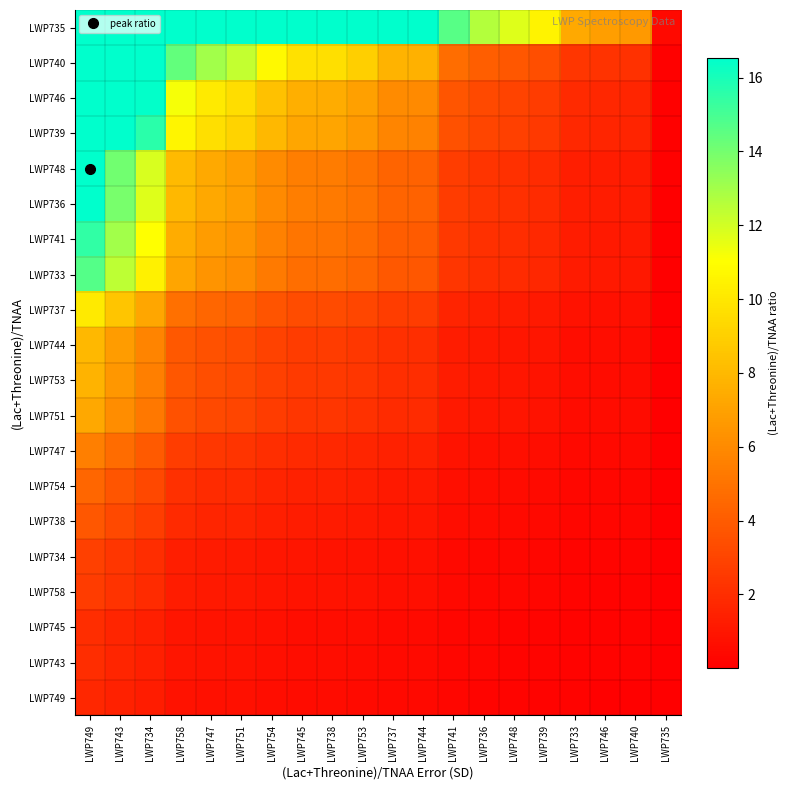

Reading right to left, transcribe all the data shown in this chart.

LWP749: LWP735=0.0	LWP740=0.1	LWP746=0.1	LWP733=0.1	LWP739=0.2	LWP748=0.2	LWP736=0.2	LWP741=0.3	LWP744=0.4	LWP737=0.5	LWP753=0.5	LWP738=0.6	LWP745=0.6	LWP754=0.6	LWP751=0.7	LWP747=0.8	LWP758=0.8	LWP734=1.2	LWP743=1.5	LWP749=1.7
LWP743: LWP735=0.0	LWP740=0.1	LWP746=0.1	LWP733=0.2	LWP739=0.2	LWP748=0.2	LWP736=0.3	LWP741=0.3	LWP744=0.5	LWP737=0.5	LWP753=0.6	LWP738=0.6	LWP745=0.6	LWP754=0.7	LWP751=0.8	LWP747=0.9	LWP758=0.9	LWP734=1.4	LWP743=1.6	LWP749=1.9
LWP745: LWP735=0.0	LWP740=0.1	LWP746=0.1	LWP733=0.2	LWP739=0.2	LWP748=0.3	LWP736=0.3	LWP741=0.3	LWP744=0.5	LWP737=0.5	LWP753=0.6	LWP738=0.6	LWP745=0.7	LWP754=0.7	LWP751=0.8	LWP747=0.9	LWP758=1.0	LWP734=1.4	LWP743=1.7	LWP749=2.0
LWP758: LWP735=0.0	LWP740=0.2	LWP746=0.2	LWP733=0.2	LWP739=0.3	LWP748=0.3	LWP736=0.4	LWP741=0.4	LWP744=0.7	LWP737=0.7	LWP753=0.8	LWP738=0.9	LWP745=0.9	LWP754=1.0	LWP751=1.1	LWP747=1.2	LWP758=1.3	LWP734=1.9	LWP743=2.2	LWP749=2.6
LWP734: LWP735=0.0	LWP740=0.2	LWP746=0.2	LWP733=0.2	LWP739=0.3	LWP748=0.4	LWP736=0.4	LWP741=0.4	LWP744=0.7	LWP737=0.7	LWP753=0.8	LWP738=0.9	LWP745=0.9	LWP754=1.0	LWP751=1.2	LWP747=1.2	LWP758=1.4	LWP734=2.0	LWP743=2.4	LWP749=2.8
LWP738: LWP735=0.0	LWP740=0.3	LWP746=0.3	LWP733=0.3	LWP739=0.4	LWP748=0.5	LWP736=0.5	LWP741=0.6	LWP744=1.0	LWP737=1.0	LWP753=1.1	LWP738=1.2	LWP745=1.2	LWP754=1.4	LWP751=1.6	LWP747=1.7	LWP758=1.8	LWP734=2.7	LWP743=3.2	LWP749=3.8
LWP754: LWP735=0.0	LWP740=0.3	LWP746=0.3	LWP733=0.4	LWP739=0.5	LWP748=0.6	LWP736=0.6	LWP741=0.7	LWP744=1.1	LWP737=1.2	LWP753=1.3	LWP738=1.4	LWP745=1.4	LWP754=1.6	LWP751=1.8	LWP747=1.9	LWP758=2.1	LWP734=3.1	LWP743=3.7	LWP749=4.4
LWP747: LWP735=0.0	LWP740=0.4	LWP746=0.4	LWP733=0.4	LWP739=0.6	LWP748=0.7	LWP736=0.8	LWP741=0.9	LWP744=1.4	LWP737=1.5	LWP753=1.7	LWP738=1.8	LWP745=1.8	LWP754=2.0	LWP751=2.3	LWP747=2.4	LWP758=2.7	LWP734=3.9	LWP743=4.7	LWP749=5.5
LWP751: LWP735=0.0	LWP740=0.5	LWP746=0.5	LWP733=0.6	LWP739=0.8	LWP748=0.9	LWP736=1.0	LWP741=1.2	LWP744=1.9	LWP737=1.9	LWP753=2.2	LWP738=2.4	LWP745=2.4	LWP754=2.6	LWP751=3.0	LWP747=3.2	LWP758=3.5	LWP734=5.2	LWP743=6.1	LWP749=7.3
LWP753: LWP735=0.0	LWP740=0.6	LWP746=0.6	LWP733=0.6	LWP739=0.9	LWP748=1.0	LWP736=1.1	LWP741=1.2	LWP744=2.0	LWP737=2.0	LWP753=2.3	LWP738=2.5	LWP745=2.6	LWP754=2.8	LWP751=3.2	LWP747=3.4	LWP758=3.8	LWP734=5.5	LWP743=6.5	LWP749=7.8
LWP744: LWP735=0.0	LWP740=0.6	LWP746=0.6	LWP733=0.6	LWP739=0.9	LWP748=1.0	LWP736=1.1	LWP741=1.3	LWP744=2.1	LWP737=2.1	LWP753=2.4	LWP738=2.6	LWP745=2.6	LWP754=2.9	LWP751=3.3	LWP747=3.5	LWP758=3.9	LWP734=5.7	LWP743=6.8	LWP749=8.0
LWP737: LWP735=0.0	LWP740=0.7	LWP746=0.8	LWP733=0.8	LWP739=1.2	LWP748=1.3	LWP736=1.4	LWP741=1.6	LWP744=2.6	LWP737=2.7	LWP753=3.1	LWP738=3.3	LWP745=3.3	LWP754=3.7	LWP751=4.2	LWP747=4.5	LWP758=4.9	LWP734=7.2	LWP743=8.6	LWP749=10.1
LWP733: LWP735=0.1	LWP740=1.1	LWP746=1.1	LWP733=1.2	LWP739=1.7	LWP748=1.9	LWP736=2.0	LWP741=2.4	LWP744=3.8	LWP737=3.9	LWP753=4.4	LWP738=4.8	LWP745=4.8	LWP754=5.3	LWP751=6.1	LWP747=6.5	LWP758=7.1	LWP734=10.5	LWP743=12.4	LWP749=14.7
LWP741: LWP735=0.1	LWP740=1.1	LWP746=1.2	LWP733=1.2	LWP739=1.8	LWP748=2.0	LWP736=2.1	LWP741=2.5	LWP744=4.0	LWP737=4.1	LWP753=4.7	LWP738=5.0	LWP745=5.1	LWP754=5.6	LWP751=6.4	LWP747=6.8	LWP758=7.5	LWP734=11.0	LWP743=13.0	LWP749=15.5
LWP736: LWP735=0.1	LWP740=1.2	LWP746=1.2	LWP733=1.3	LWP739=1.9	LWP748=2.1	LWP736=2.3	LWP741=2.6	LWP744=4.3	LWP737=4.3	LWP753=5.0	LWP738=5.4	LWP745=5.4	LWP754=6.0	LWP751=6.9	LWP747=7.3	LWP758=8.0	LWP734=11.8	LWP743=13.9	LWP749=16.5
LWP748: LWP735=0.1	LWP740=1.2	LWP746=1.3	LWP733=1.3	LWP739=1.9	LWP748=2.1	LWP736=2.3	LWP741=2.7	LWP744=4.3	LWP737=4.4	LWP753=5.0	LWP738=5.4	LWP745=5.5	LWP754=6.0	LWP751=6.9	LWP747=7.3	LWP758=8.1	LWP734=11.8	LWP743=14.1	LWP749=16.5
LWP739: LWP735=0.1	LWP740=1.6	LWP746=1.7	LWP733=1.8	LWP739=2.5	LWP748=2.8	LWP736=3.0	LWP741=3.5	LWP744=5.7	LWP737=5.8	LWP753=6.6	LWP738=7.1	LWP745=7.2	LWP754=8.0	LWP751=9.1	LWP747=9.6	LWP758=10.6	LWP734=15.6	LWP743=16.5	LWP749=16.5
LWP746: LWP735=0.1	LWP740=1.7	LWP746=1.7	LWP733=1.9	LWP739=2.6	LWP748=3.0	LWP736=3.2	LWP741=3.7	LWP744=6.0	LWP737=6.1	LWP753=7.0	LWP738=7.5	LWP745=7.6	LWP754=8.4	LWP751=9.6	LWP747=10.1	LWP758=11.2	LWP734=16.4	LWP743=16.5	LWP749=16.5
LWP740: LWP735=0.1	LWP740=2.1	LWP746=2.2	LWP733=2.4	LWP739=3.4	LWP748=3.8	LWP736=4.1	LWP741=4.7	LWP744=7.7	LWP737=7.8	LWP753=9.0	LWP738=9.6	LWP745=9.8	LWP754=10.8	LWP751=12.3	LWP747=13.0	LWP758=14.4	LWP734=16.5	LWP743=16.5	LWP749=16.5
LWP735: LWP735=0.4	LWP740=6.6	LWP746=6.9	LWP733=7.3	LWP739=10.5	LWP748=11.7	LWP736=12.7	LWP741=14.6	LWP744=16.5	LWP737=16.5	LWP753=16.5	LWP738=16.5	LWP745=16.5	LWP754=16.5	LWP751=16.5	LWP747=16.5	LWP758=16.5	LWP734=16.5	LWP743=16.5	LWP749=16.5